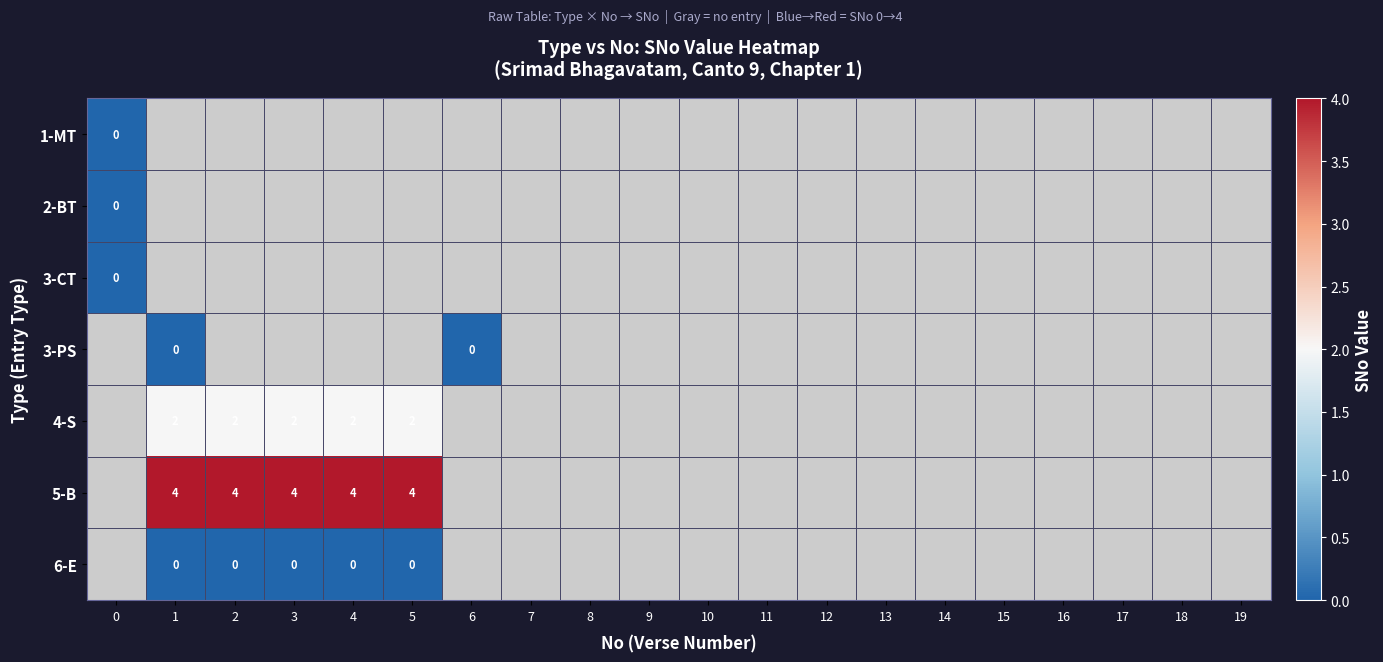

What is the total value across all series at 1?

3